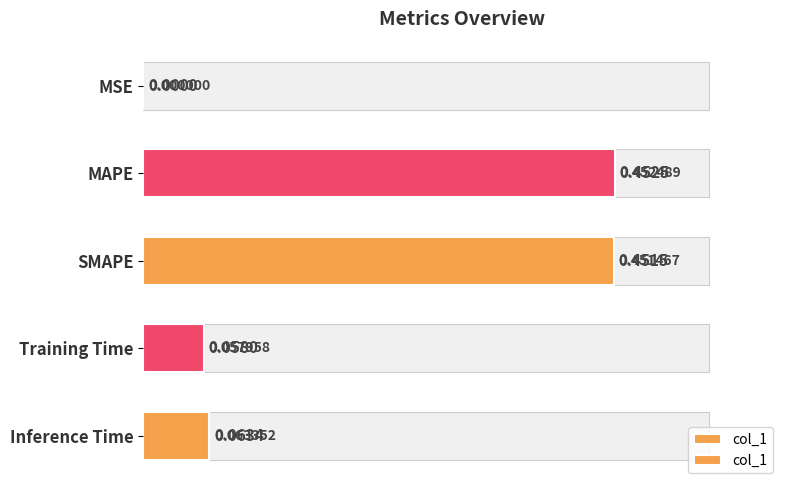

How many bars are there in total?

5